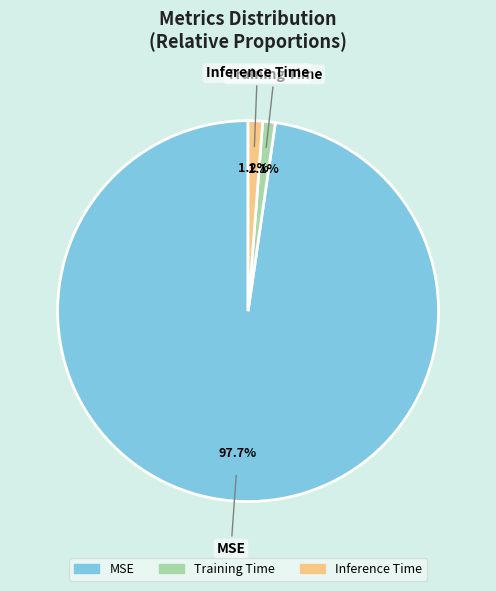

To the nearest percent, what is the difference between the largest and smallest slice percentages?

97%